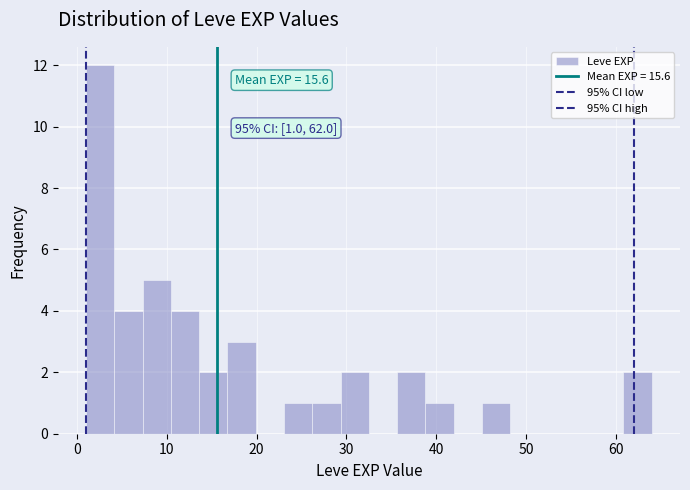

Around what value on the x-axis is the tallest bar? Give the approximate position of its centre, as read against the axis.

3